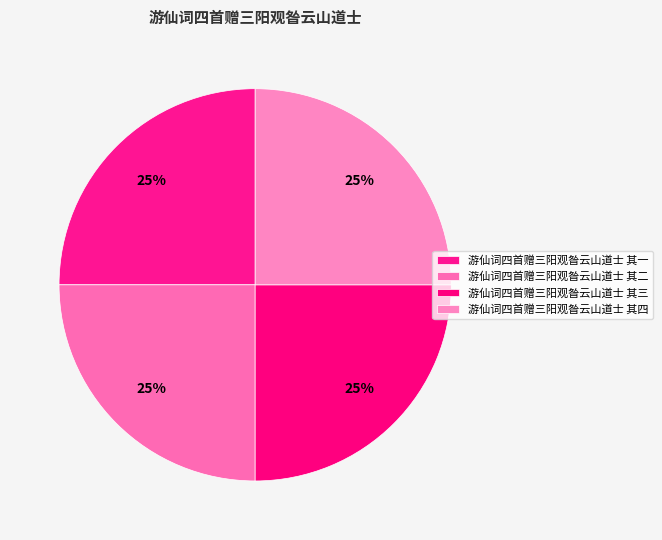

Count the number of slices in the pie.

4